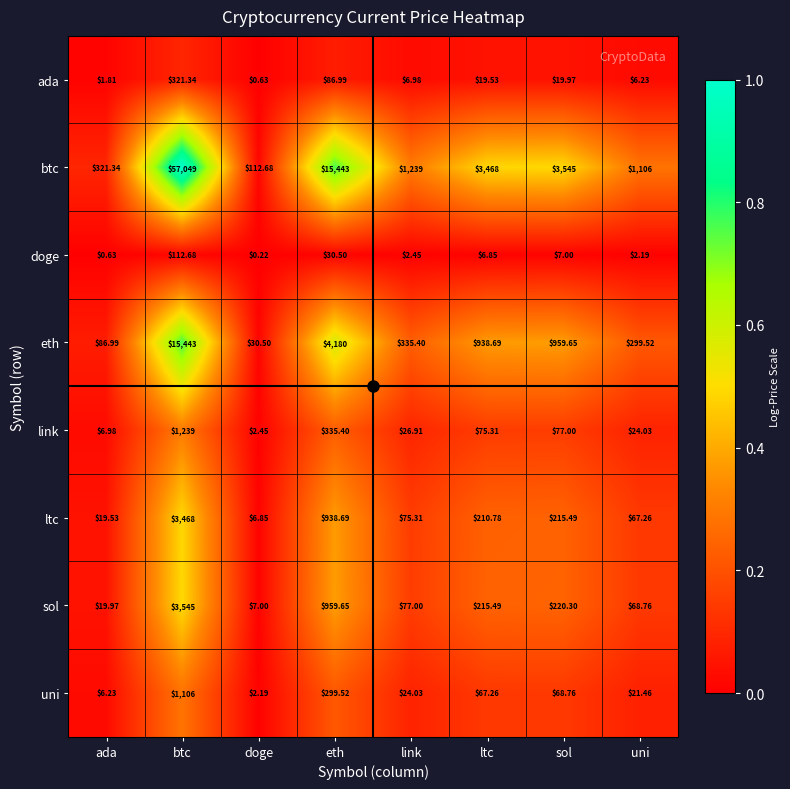

At which label does ada first exceed 19?

btc